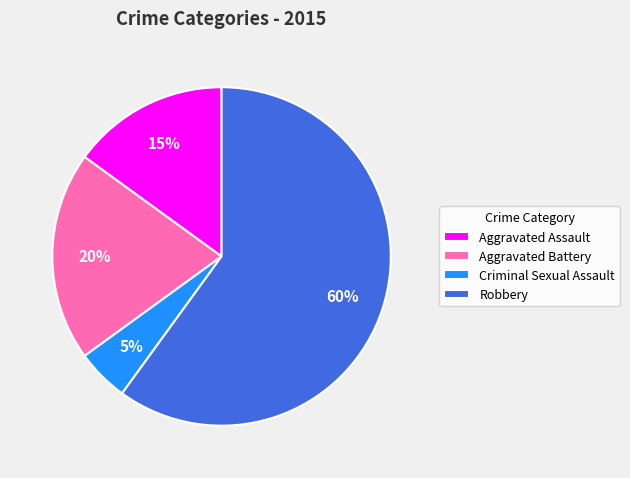

To the nearest percent, what is the difference between the Aggravated Battery and Robbery slice percentages?

40%